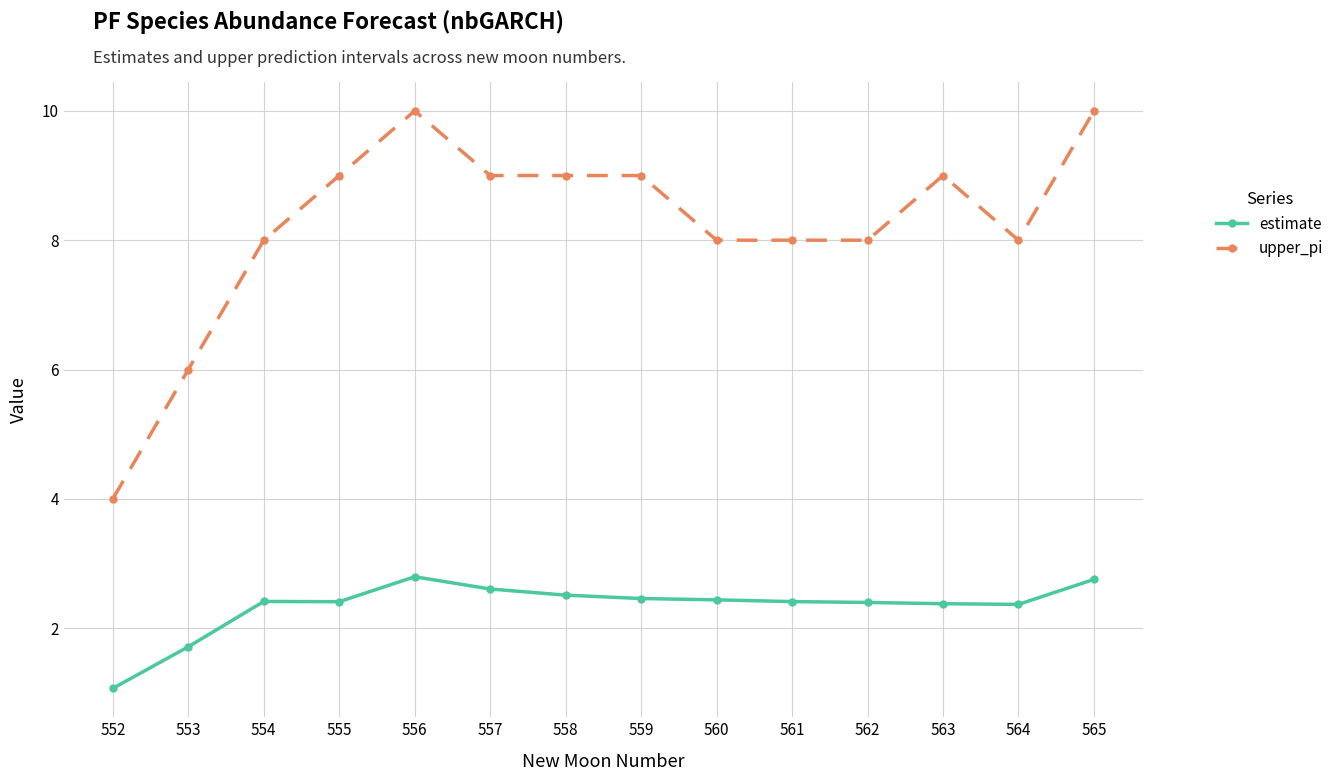

Count the number of categories in the chart.

14